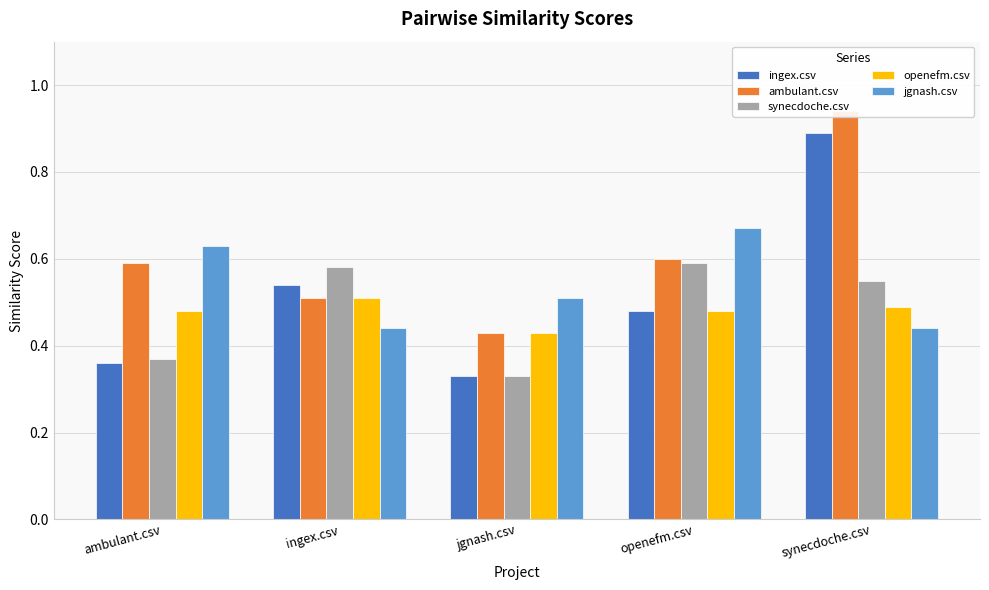

At ingex.csv, list the series in order from largest to smallest.

synecdoche.csv, ingex.csv, ambulant.csv, openefm.csv, jgnash.csv